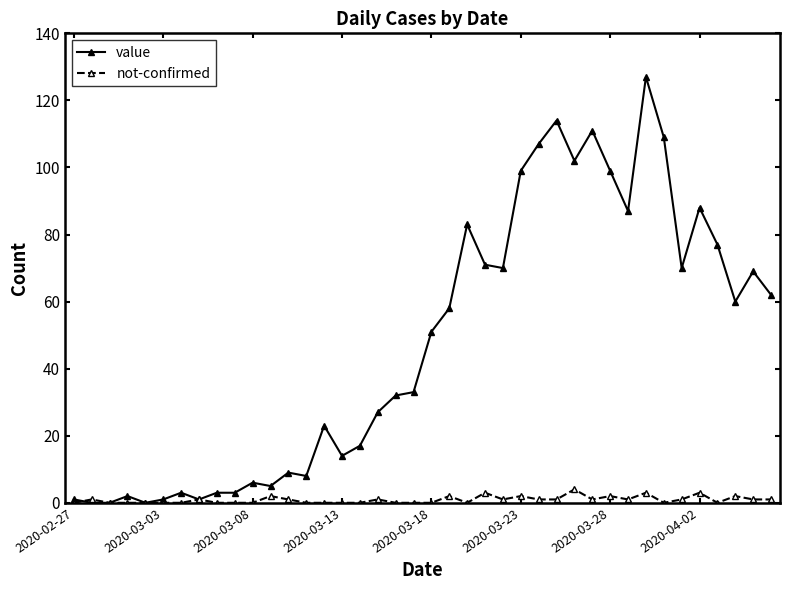

How many distinct data groups are displayed?

2